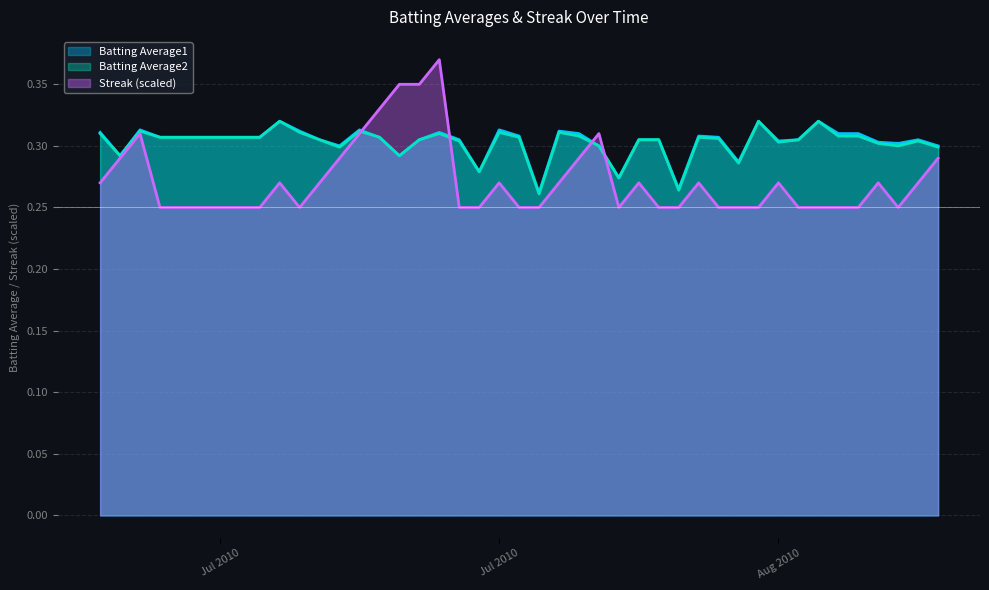

Where is the first local maximum for Batting Average2?

2010-07-09